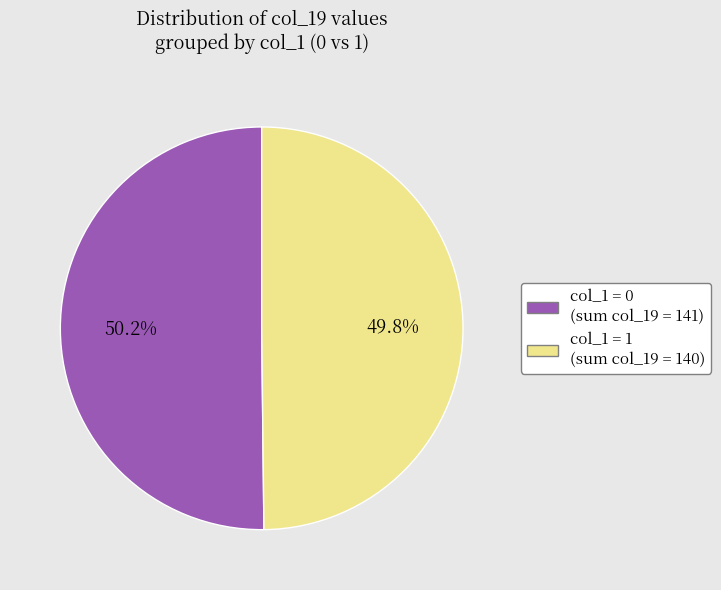

Is there any slice that represents more than half of the pie?

Yes